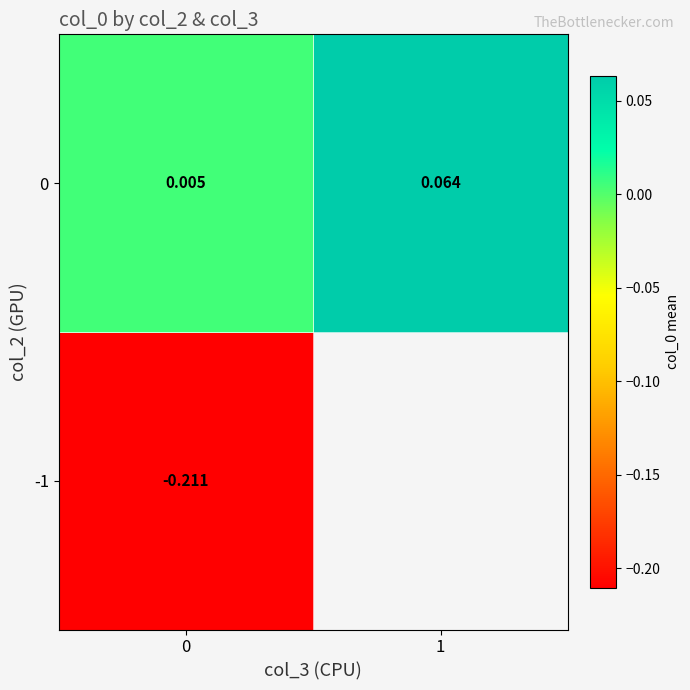

At 0, list the series in order from smallest to largest.

-1, 0